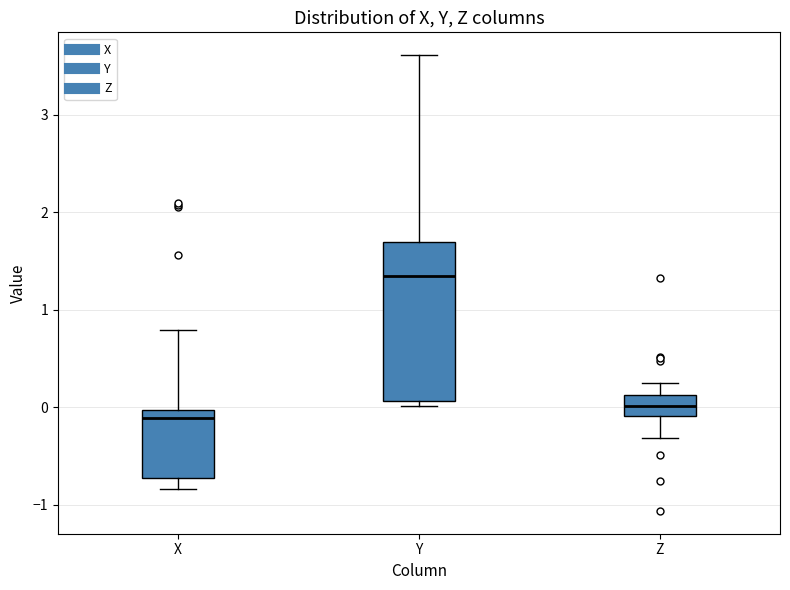

Where is the lower edge of the box for X on the y-axis? The values are not printed on the chart, so give them approximately, as read against the axis.

-0.7